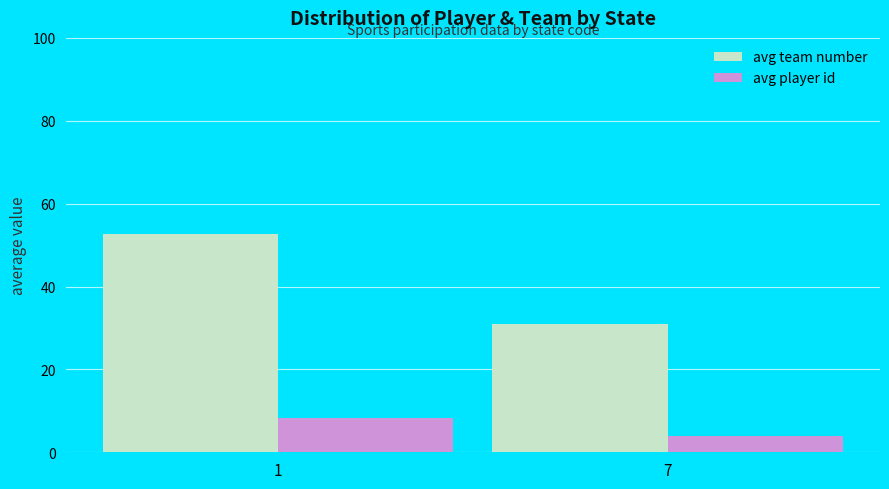

At which label does avg team number reach its peak?

1